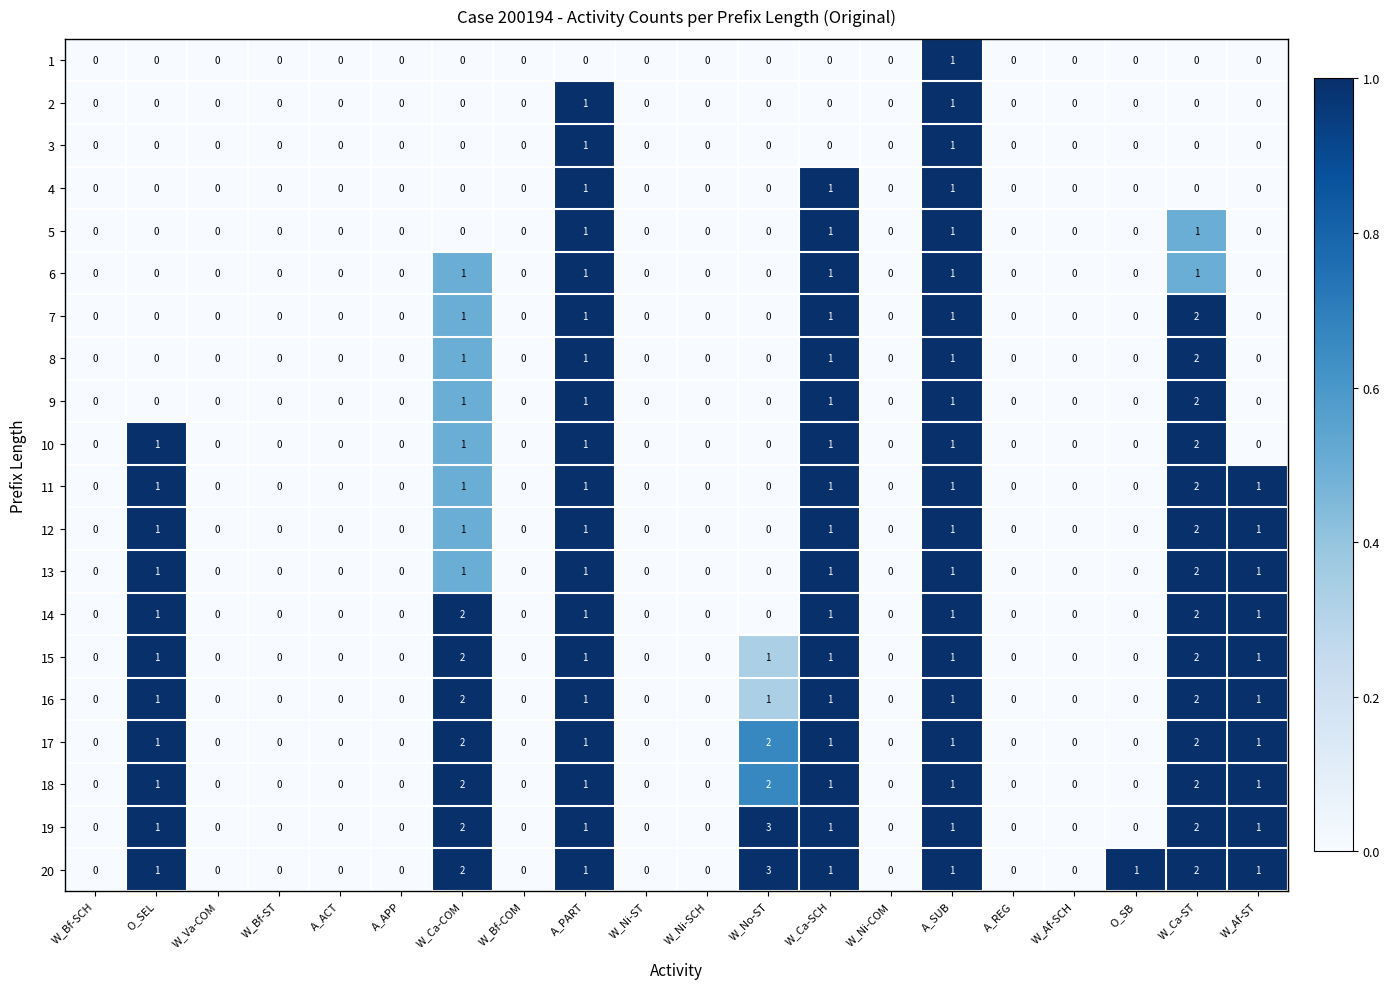

Which series has the largest total across all categories?

20